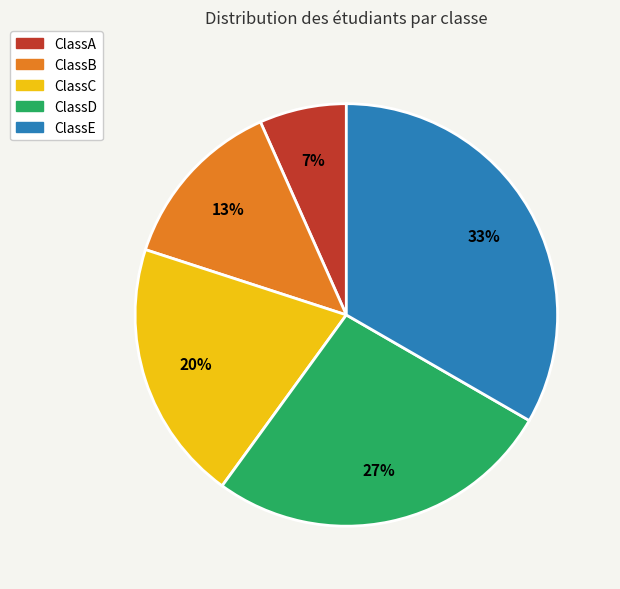

Is there any slice that represents more than half of the pie?

No